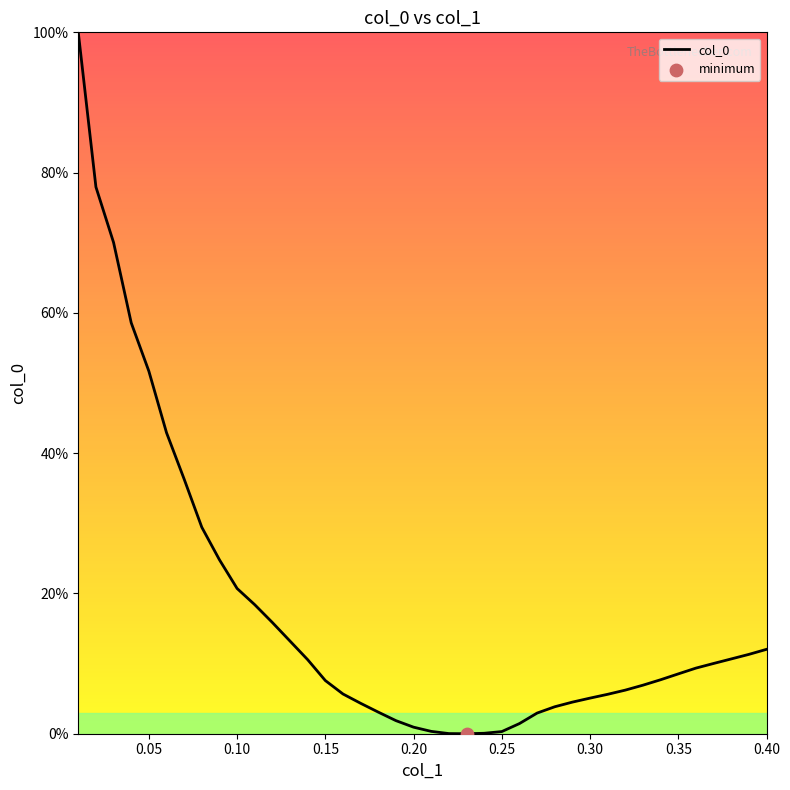

Is this an area chart (filled region under the line)?

Yes